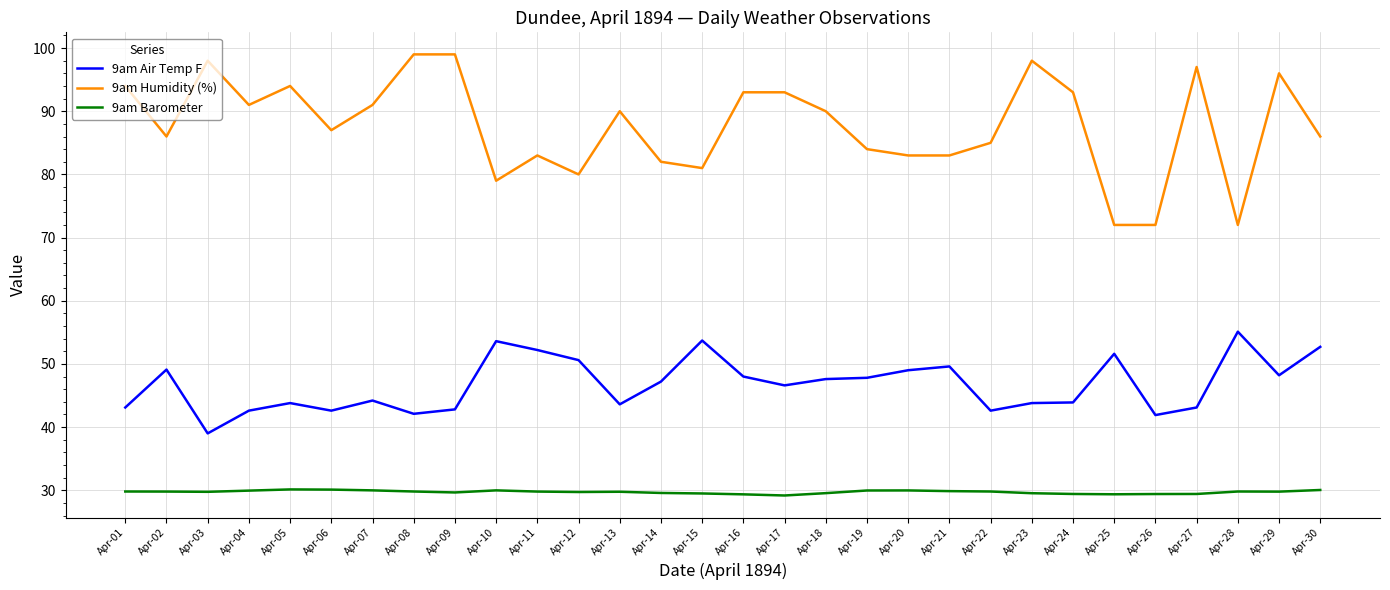

Rank the series at Apr-28 from highest to lowest value.

9am Humidity (%), 9am Air Temp F, 9am Barometer